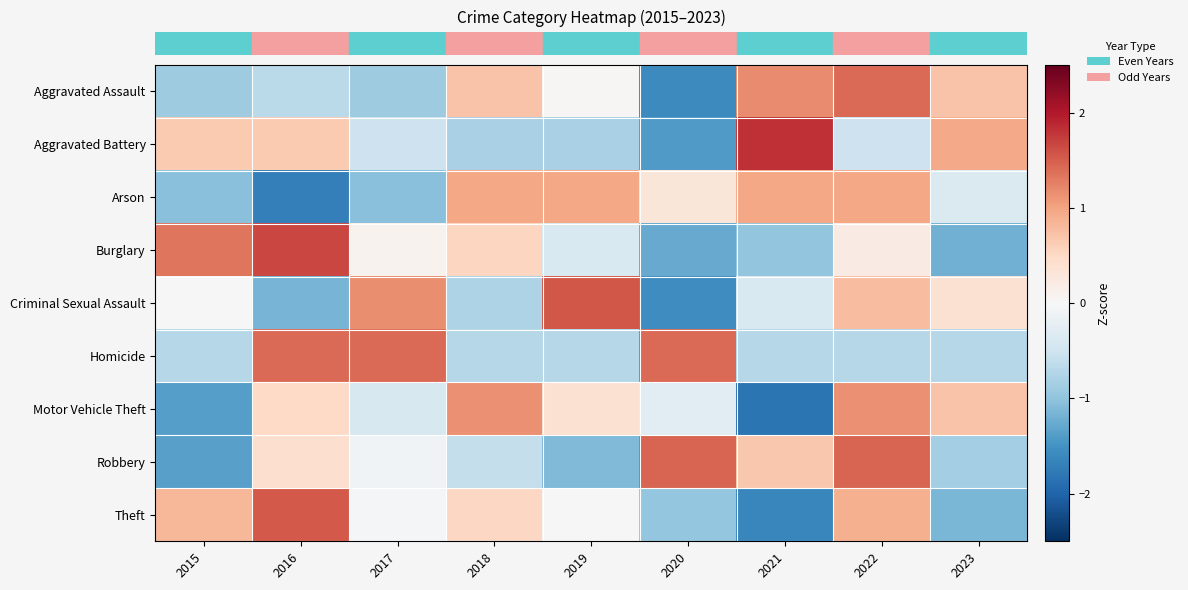

What is the difference between the highest and lowest values at 2020?

3.0